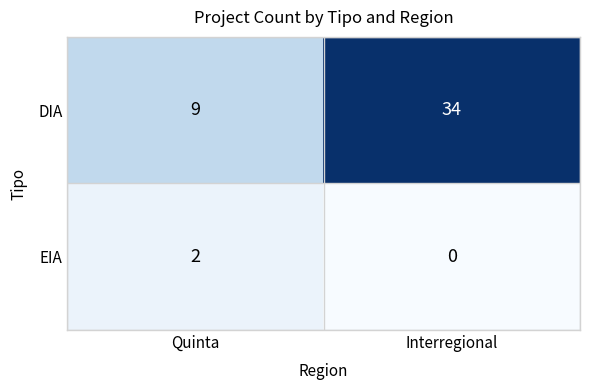

At Quinta, list the series in order from largest to smallest.

DIA, EIA